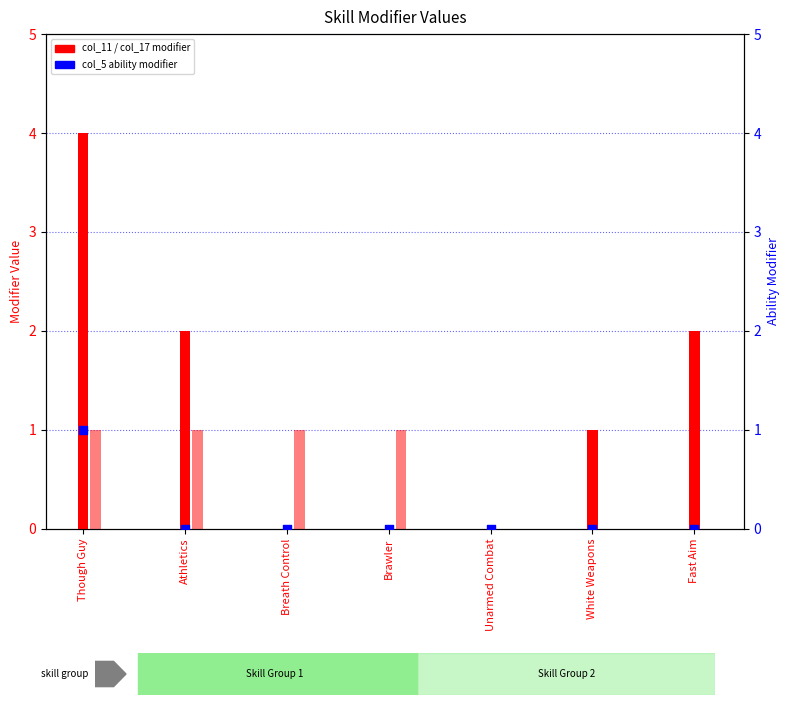

What is the total value across all series at White Weapons?

1